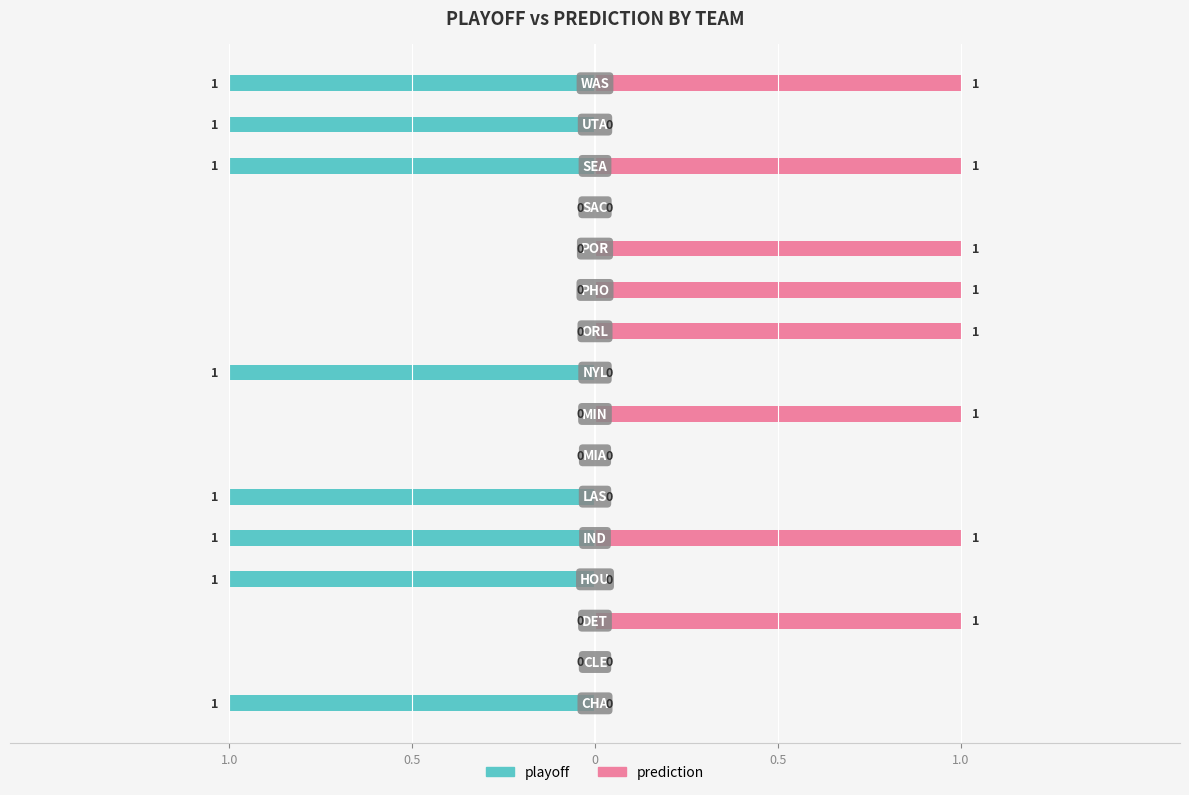

The value of prediction at 6 is 0. True or false?

False